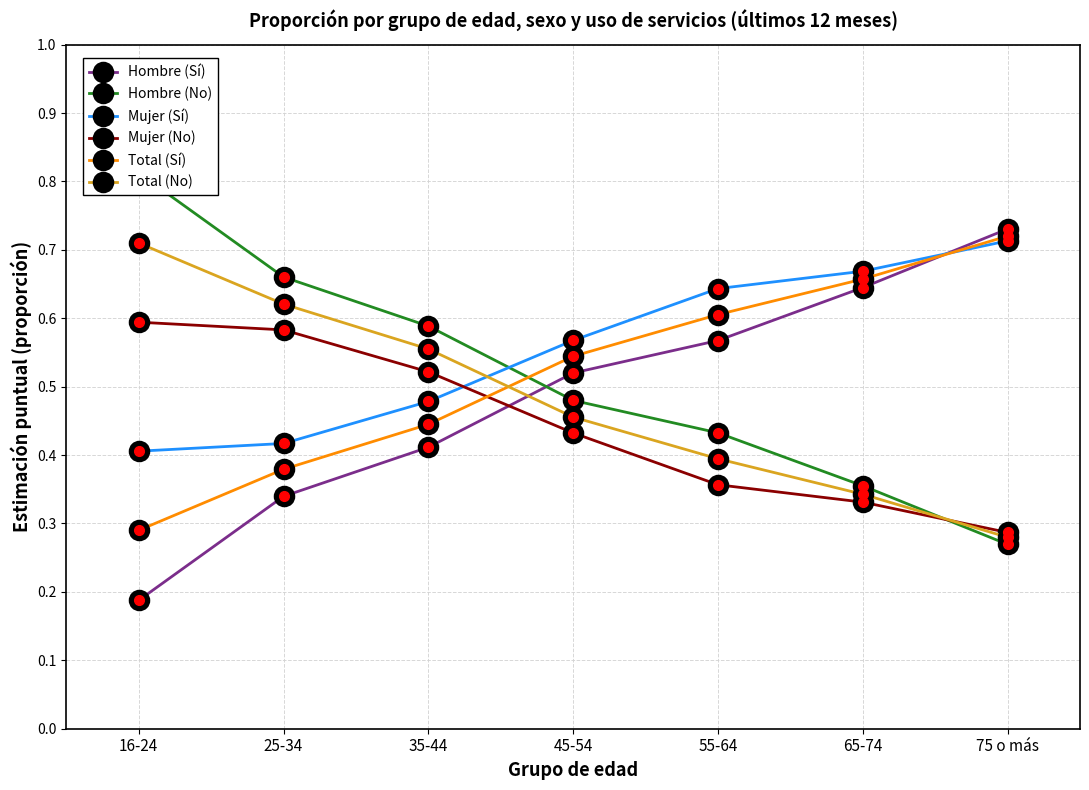

What is the total value across all series at 55-64?

3.0